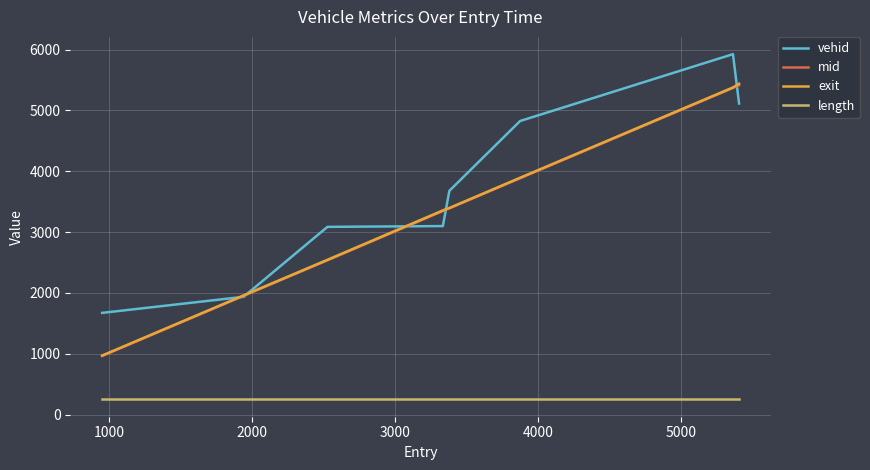

How many lines are shown in the chart?

4